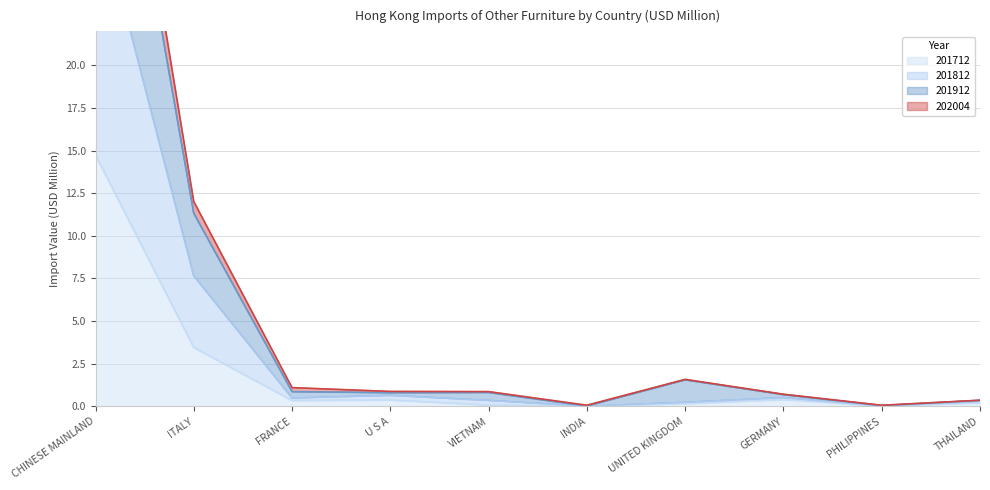

At which category is the sum across all series the highest?

CHINESE MAINLAND